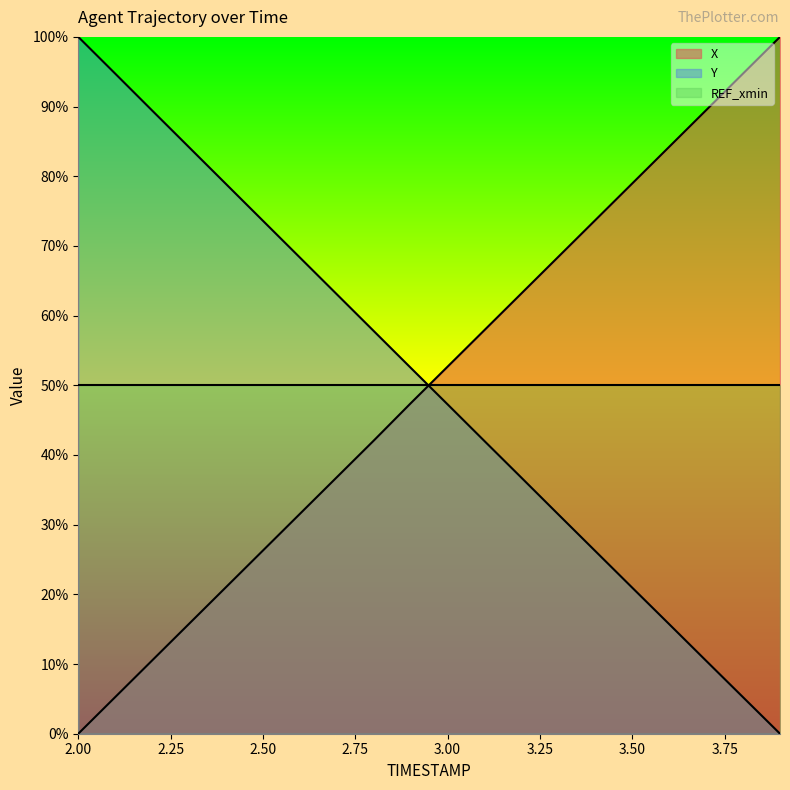

What position from the left is 2.9?

10